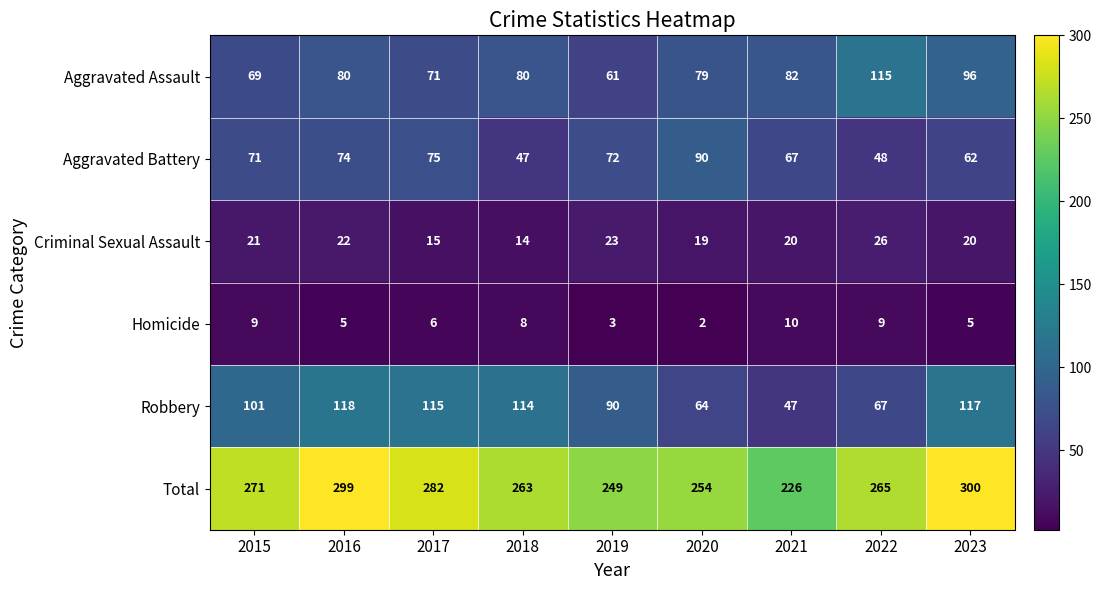

At which label does Total reach its peak?

2023